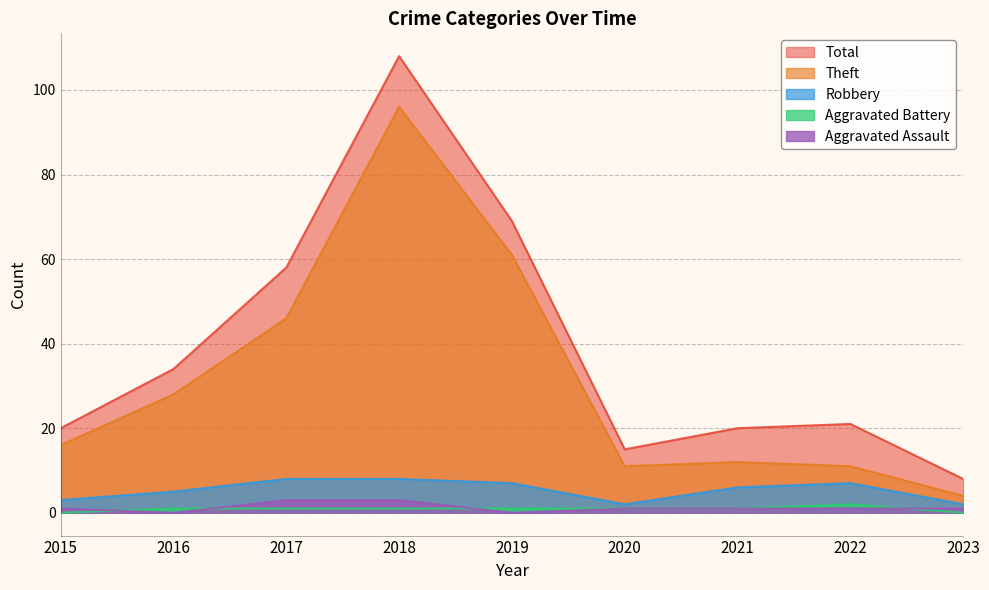

Does the chart display data point markers on the line(s)?

No